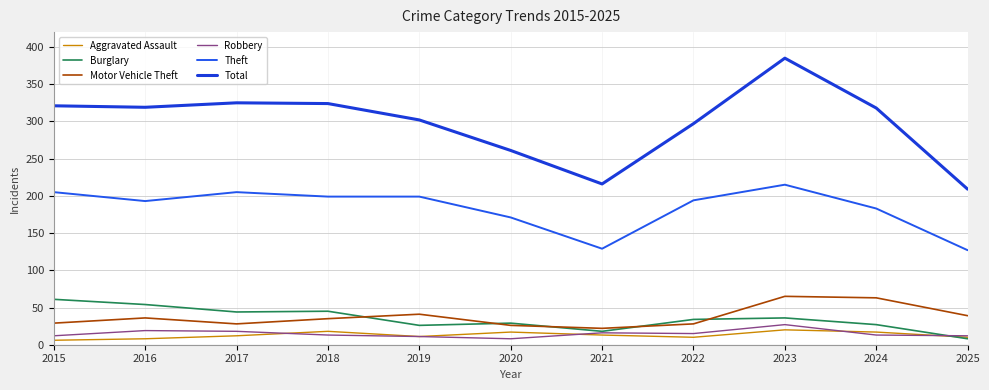

Reading left to right, extract all data points from this chart.

Aggravated Assault: 6	8	12	18	11	17	13	10	20	17	10
Burglary: 61	54	44	45	26	29	18	34	36	27	8
Motor Vehicle Theft: 29	36	28	35	41	26	22	28	65	63	39
Robbery: 12	19	18	13	11	8	16	15	27	13	12
Theft: 205	193	205	199	199	171	129	194	215	183	127
Total: 321	319	325	324	302	261	216	297	385	318	209